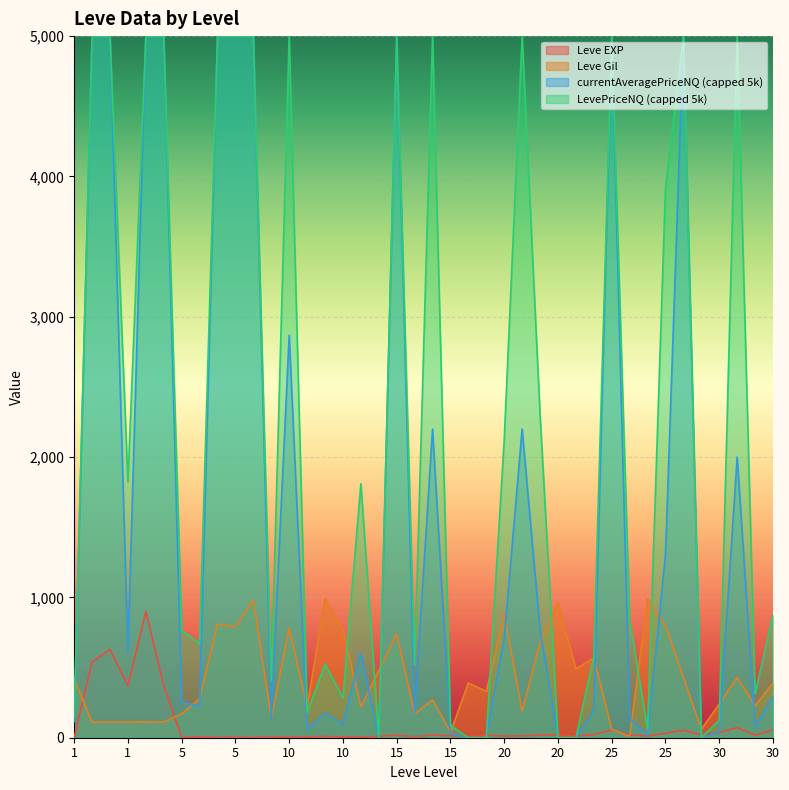

True or false: Leve Gil has more than 0 points higher than both neighbors.

True